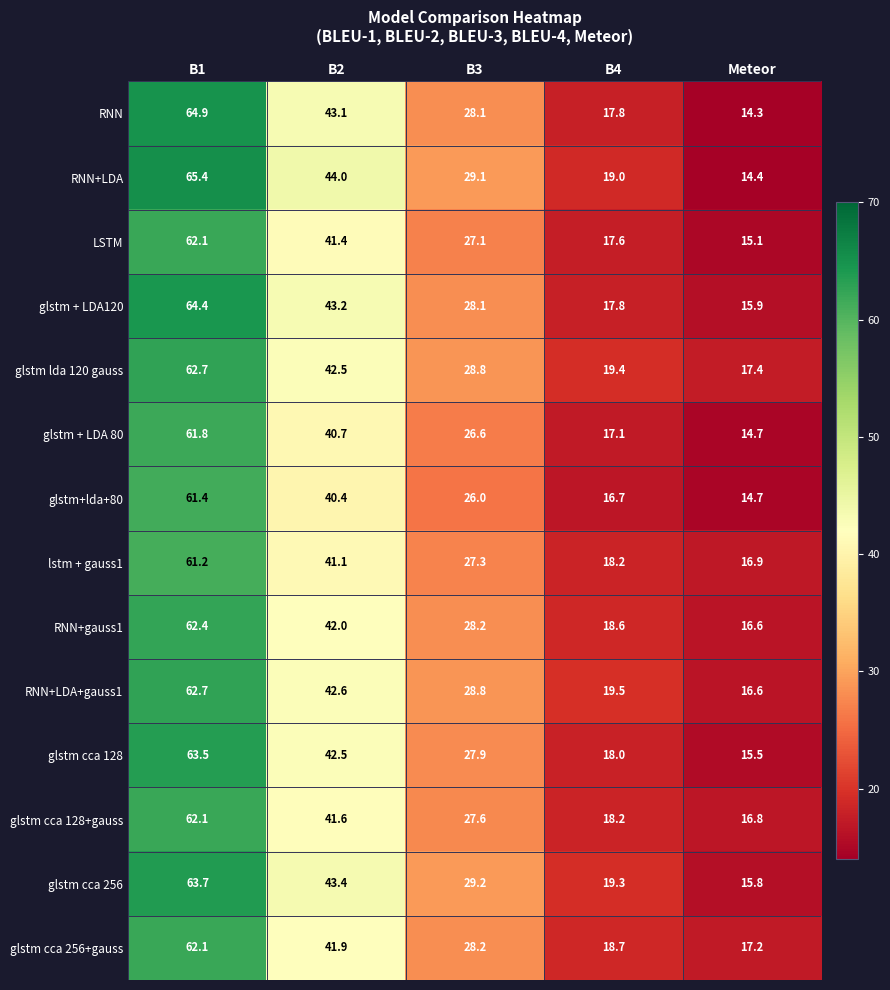

At which label is RNN+LDA+gauss1 closest to 39?

B2